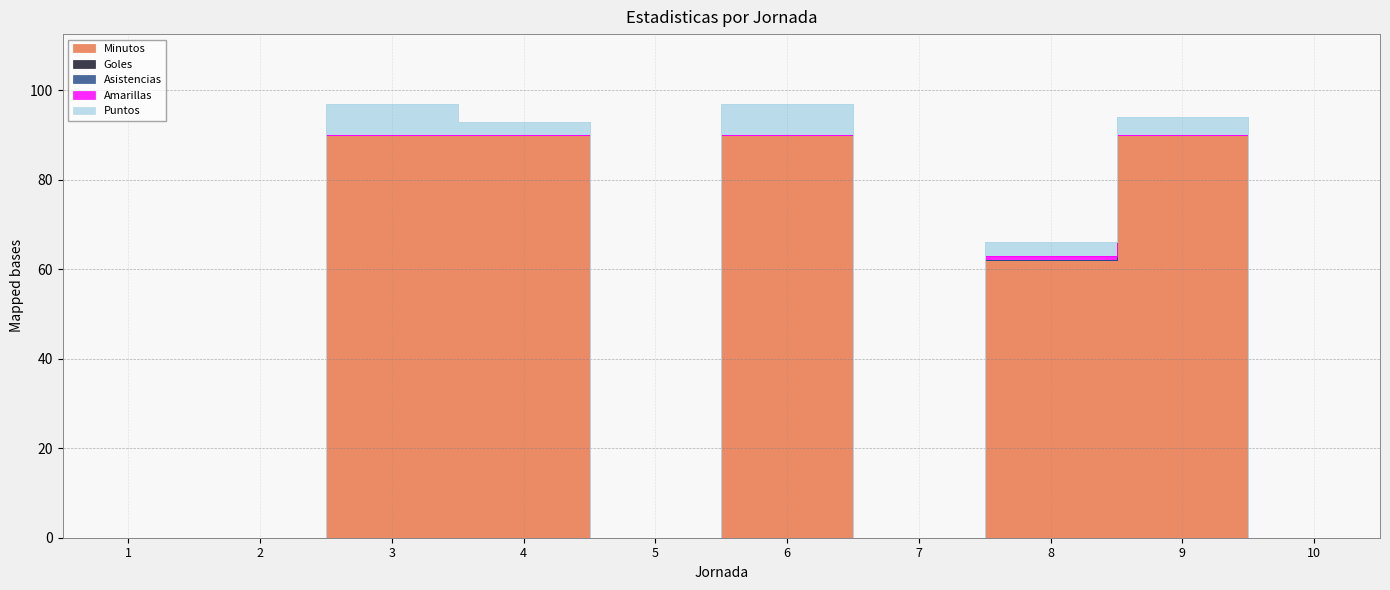

True or false: Minutos has a value of 129 at 3.

False